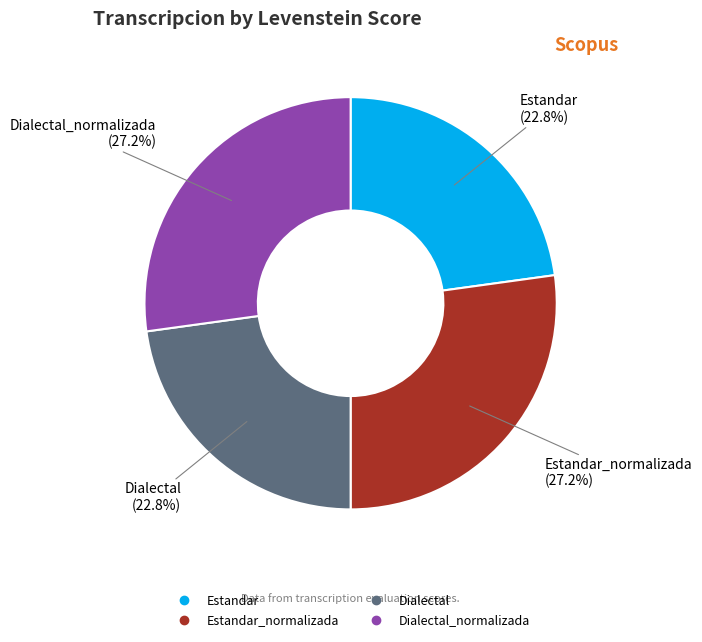

Is there a majority slice in this chart?

No